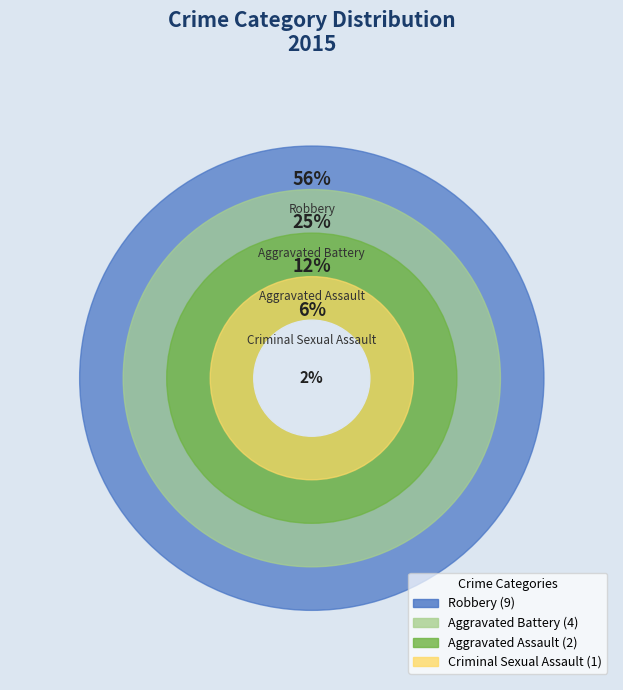

True or false: Aggravated Assault accounts for 2% of the total.

False